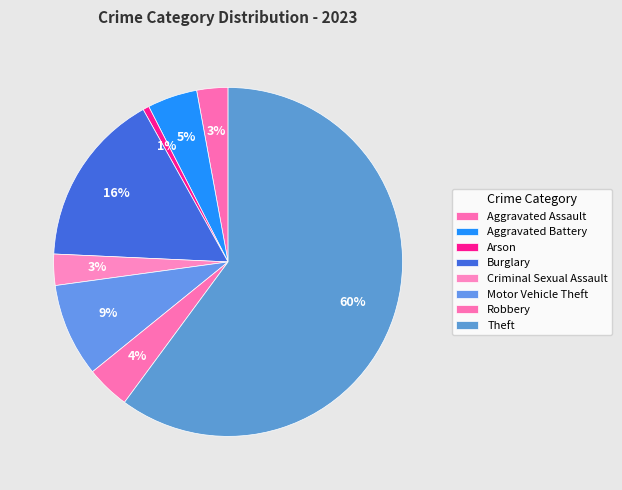

Count the number of slices in the pie.

8